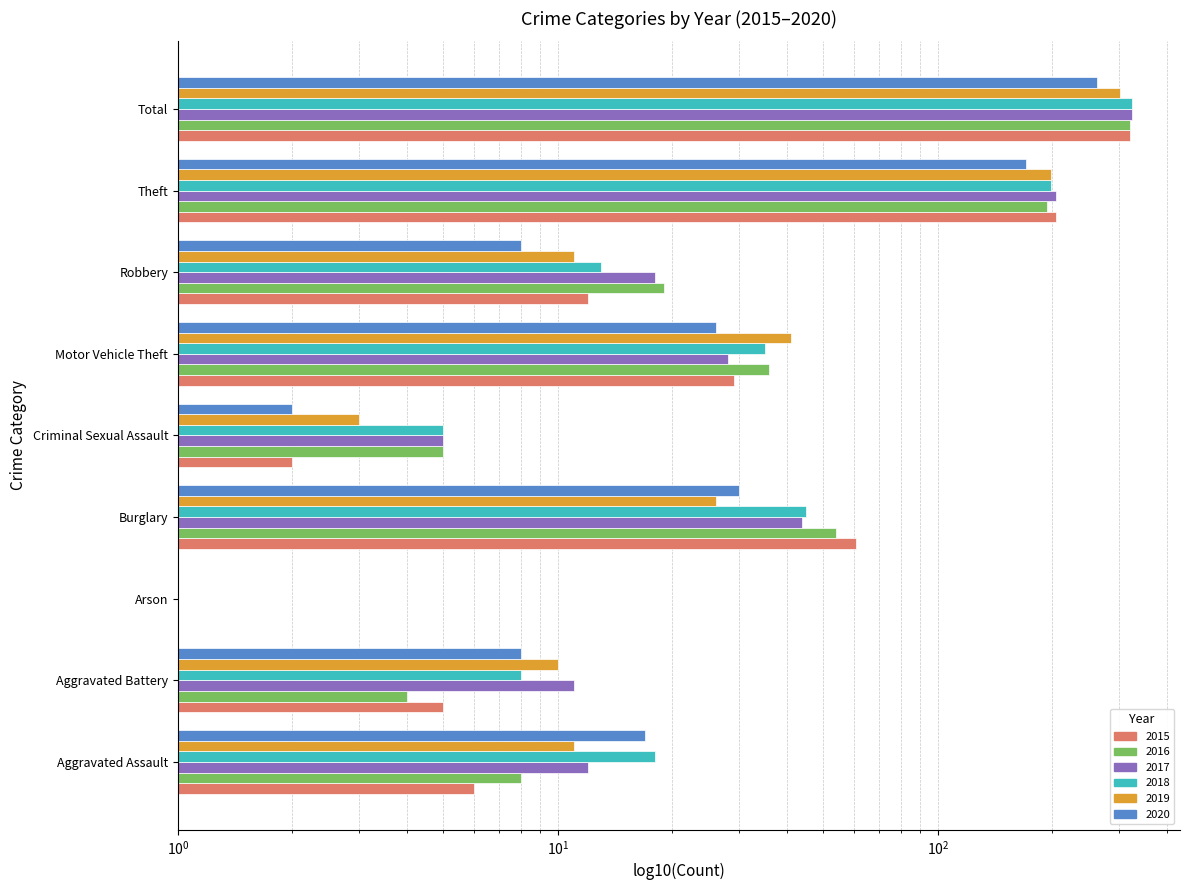

At Aggravated Battery, list the series in order from largest to smallest.

2017, 2019, 2018, 2020, 2015, 2016